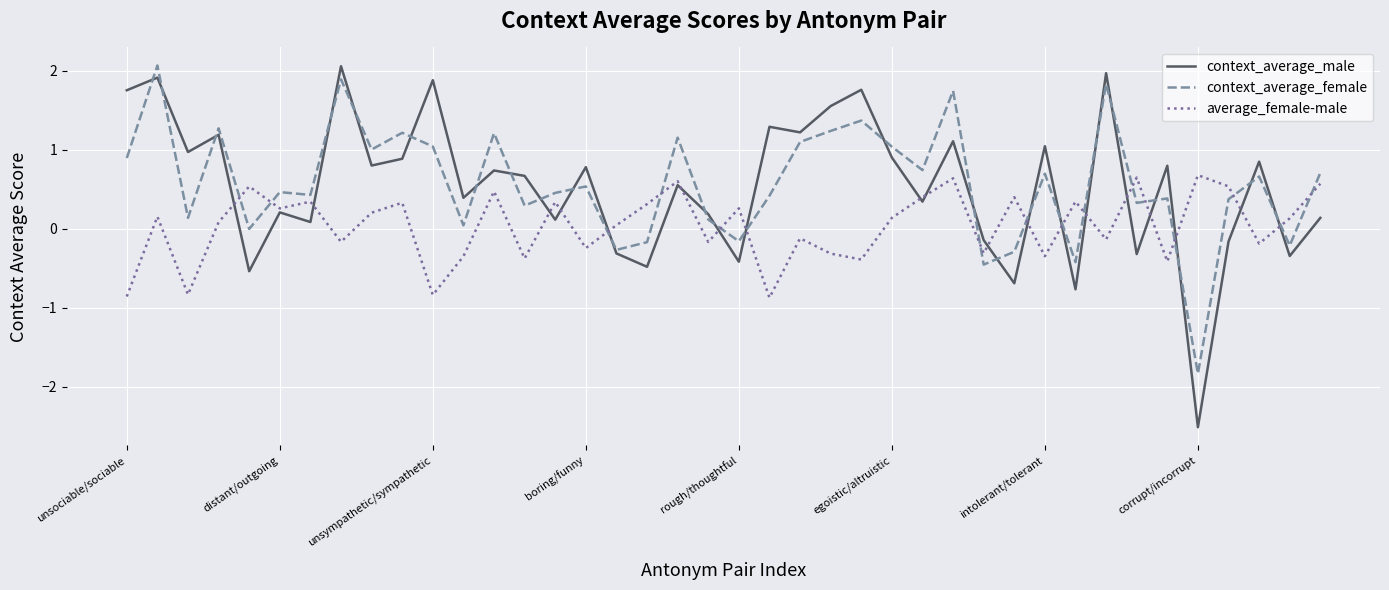

After their last crossing, which series has the higher values: context_average_female or average_female-male?

context_average_female